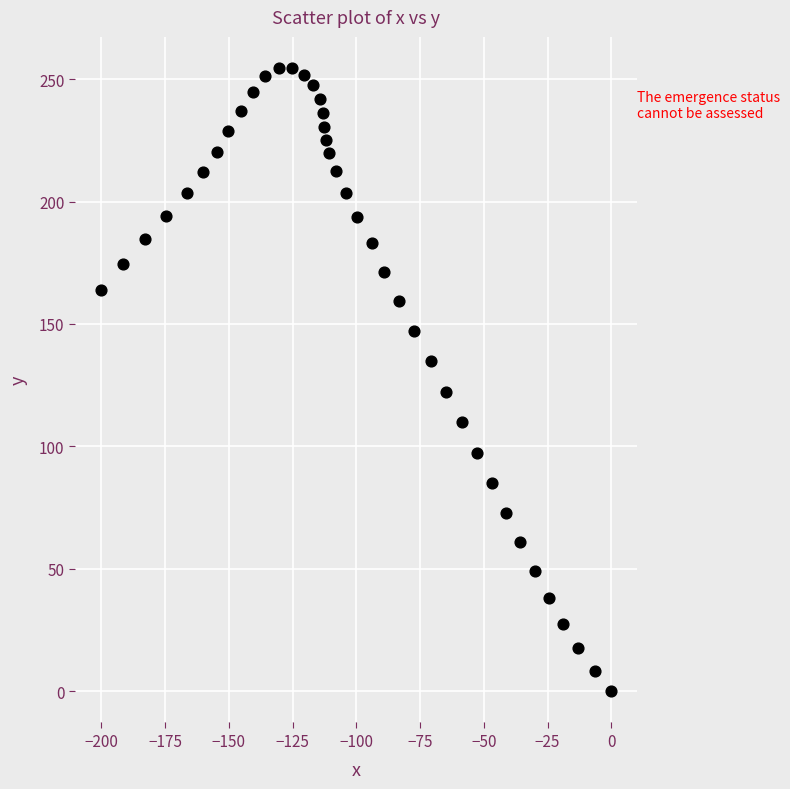

What Y value in the scatter plot is closest to 127?

122.3